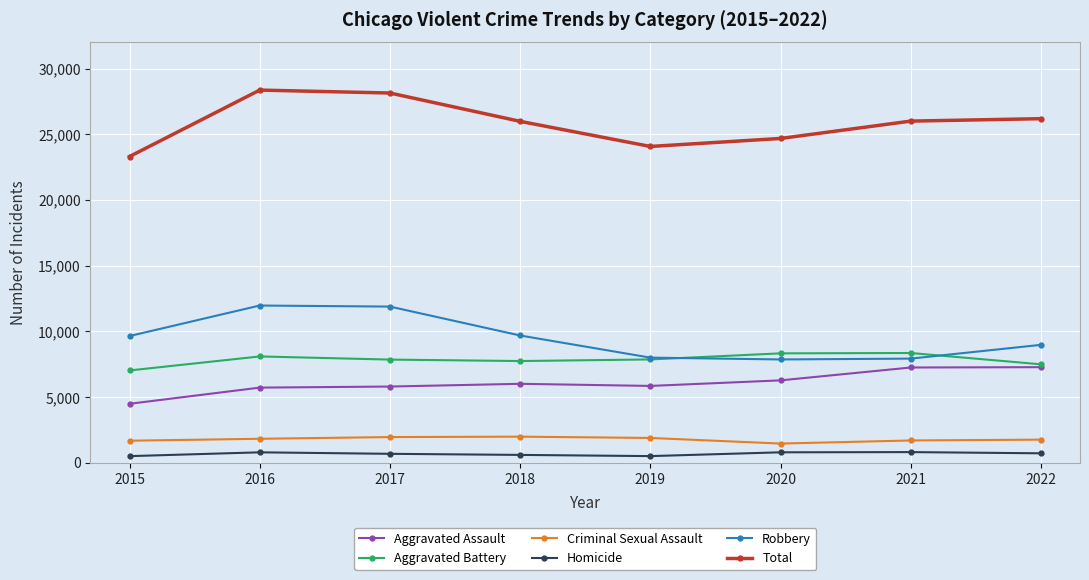

What is the maximum value shown in the chart?

28360